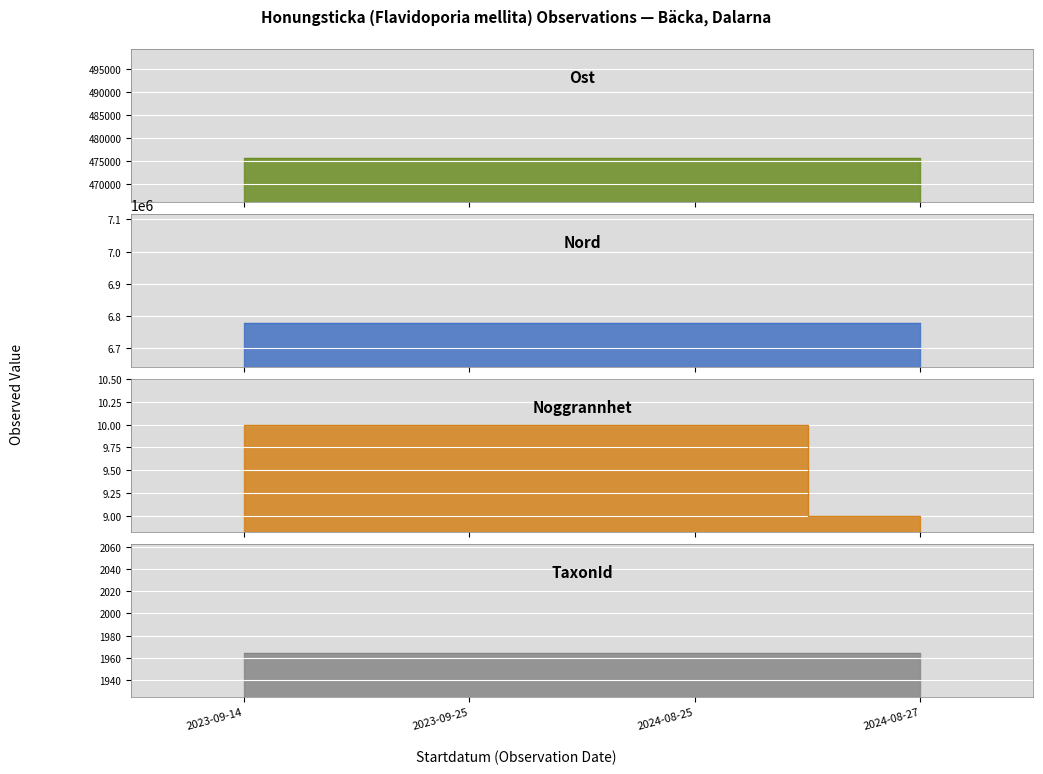

Does the chart display data point markers on the line(s)?

No